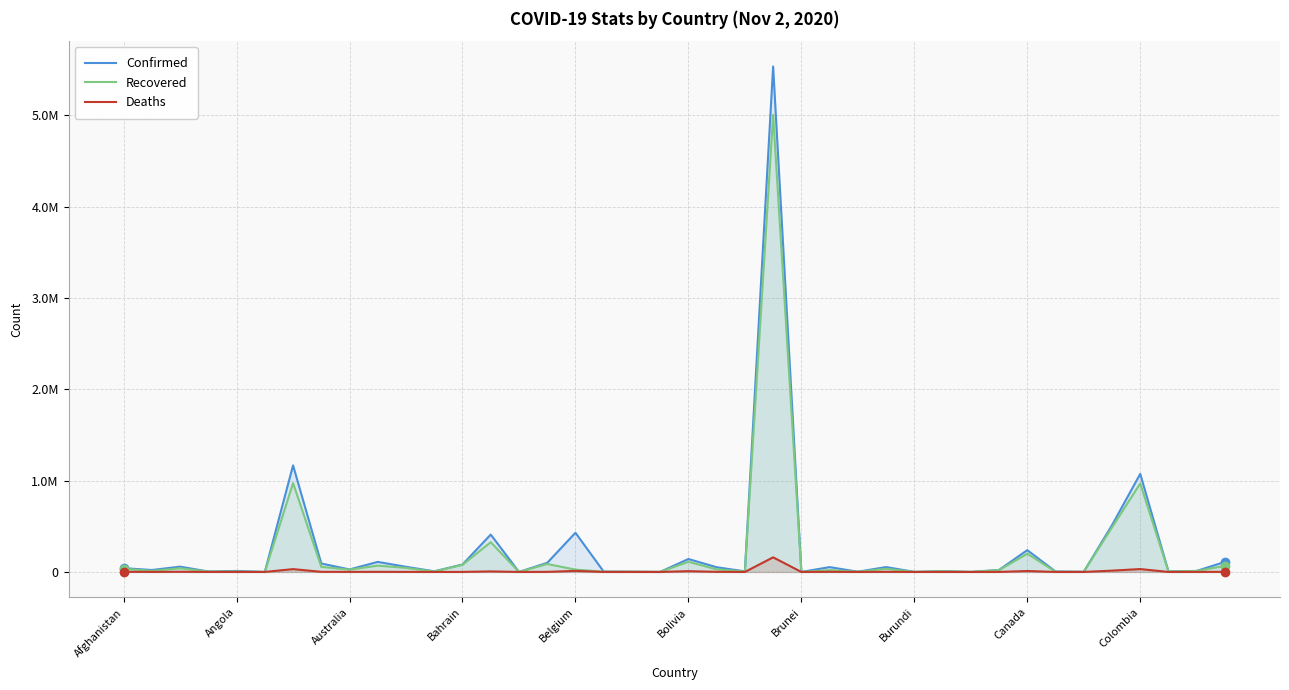

True or false: Recovered has a value of 1324 at 34.

True